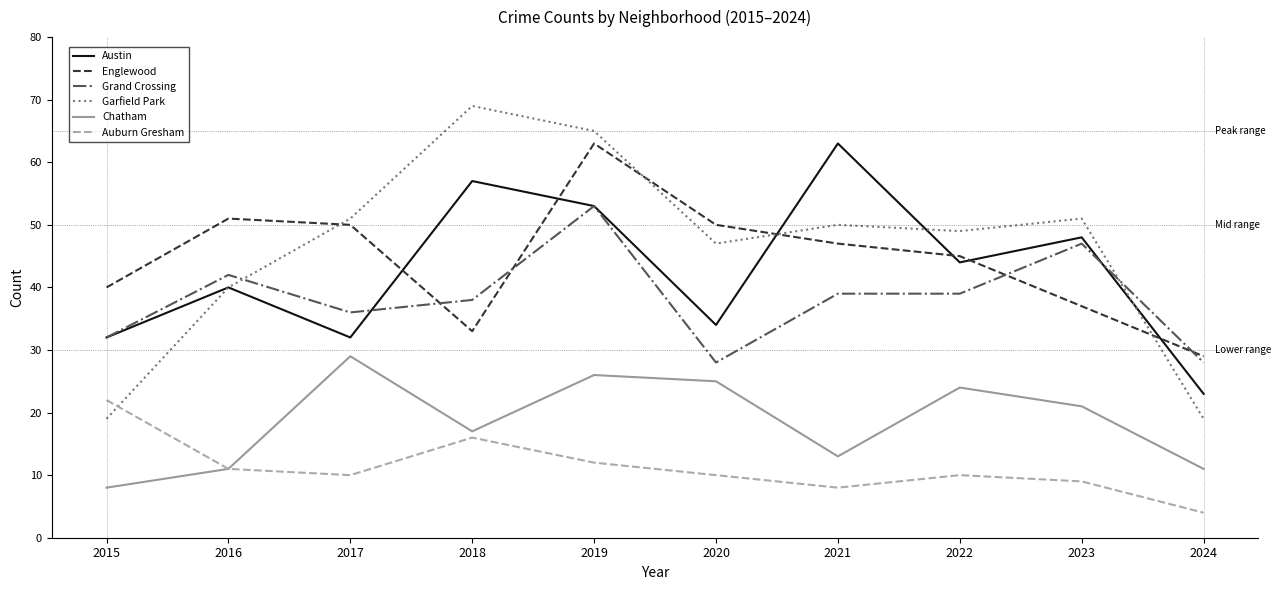

True or false: Garfield Park has a value of 97 at 2018.

False